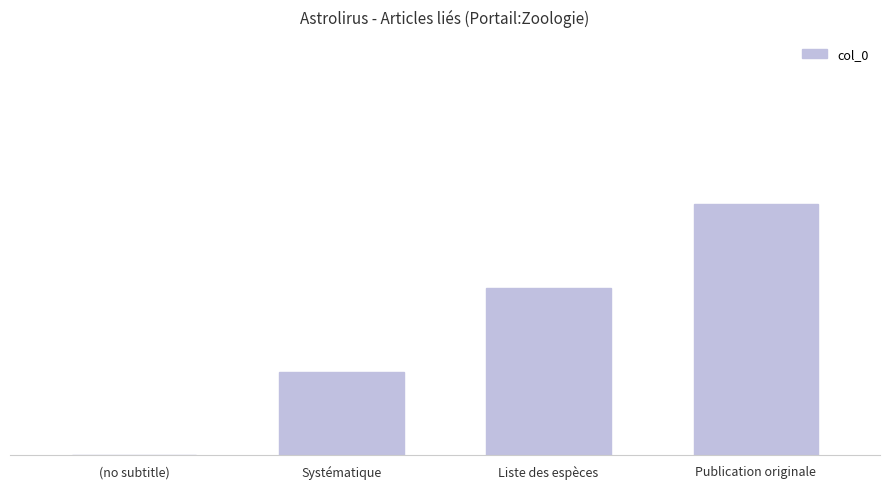

What is the value of the 2nd bar from the left?

1